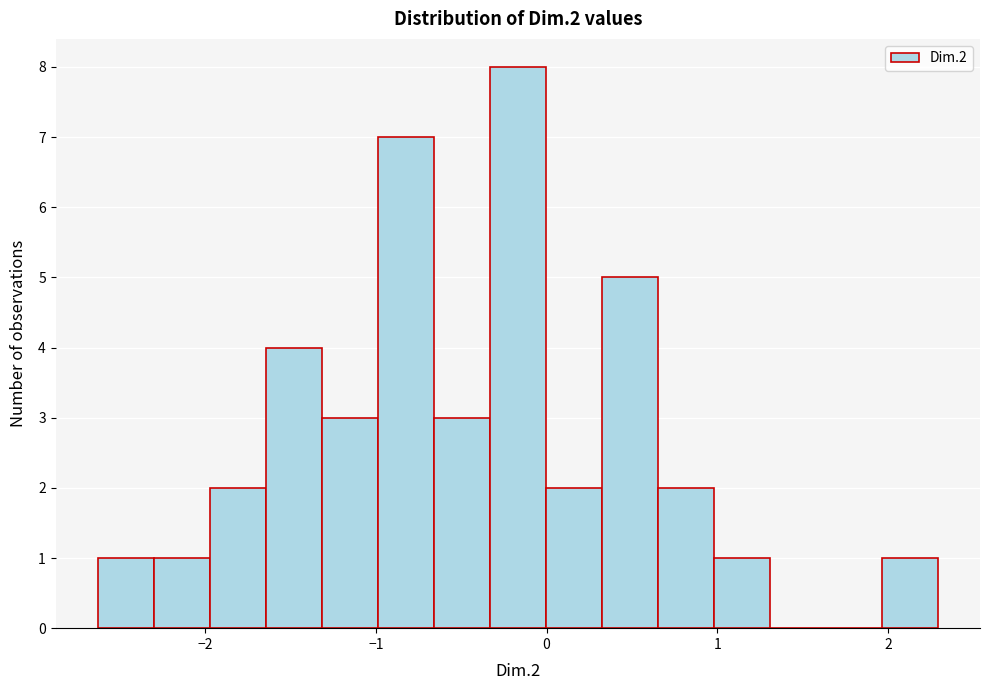

Read against the x-axis, roughly where is the centre of the tallest bar?

-0.2